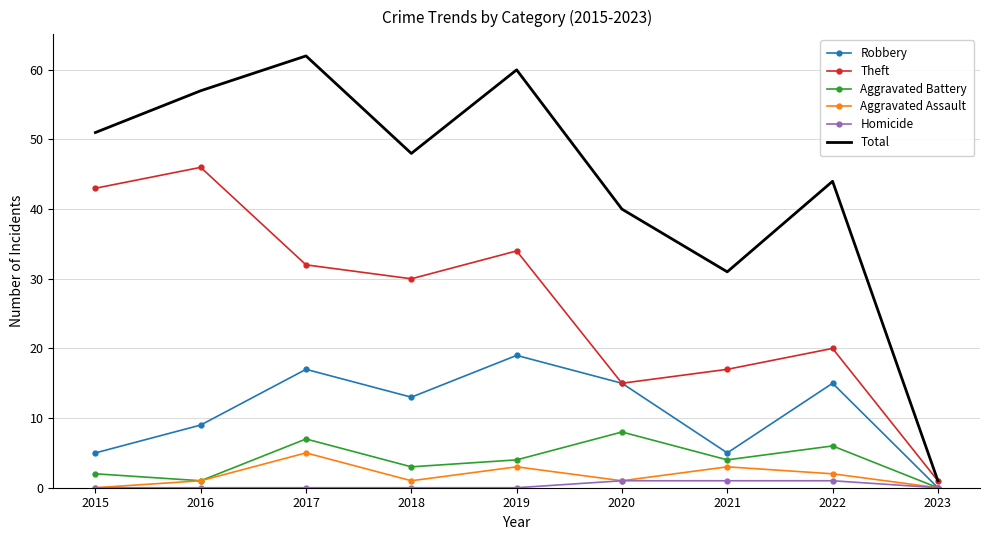

Which series has the largest total across all categories?

Total